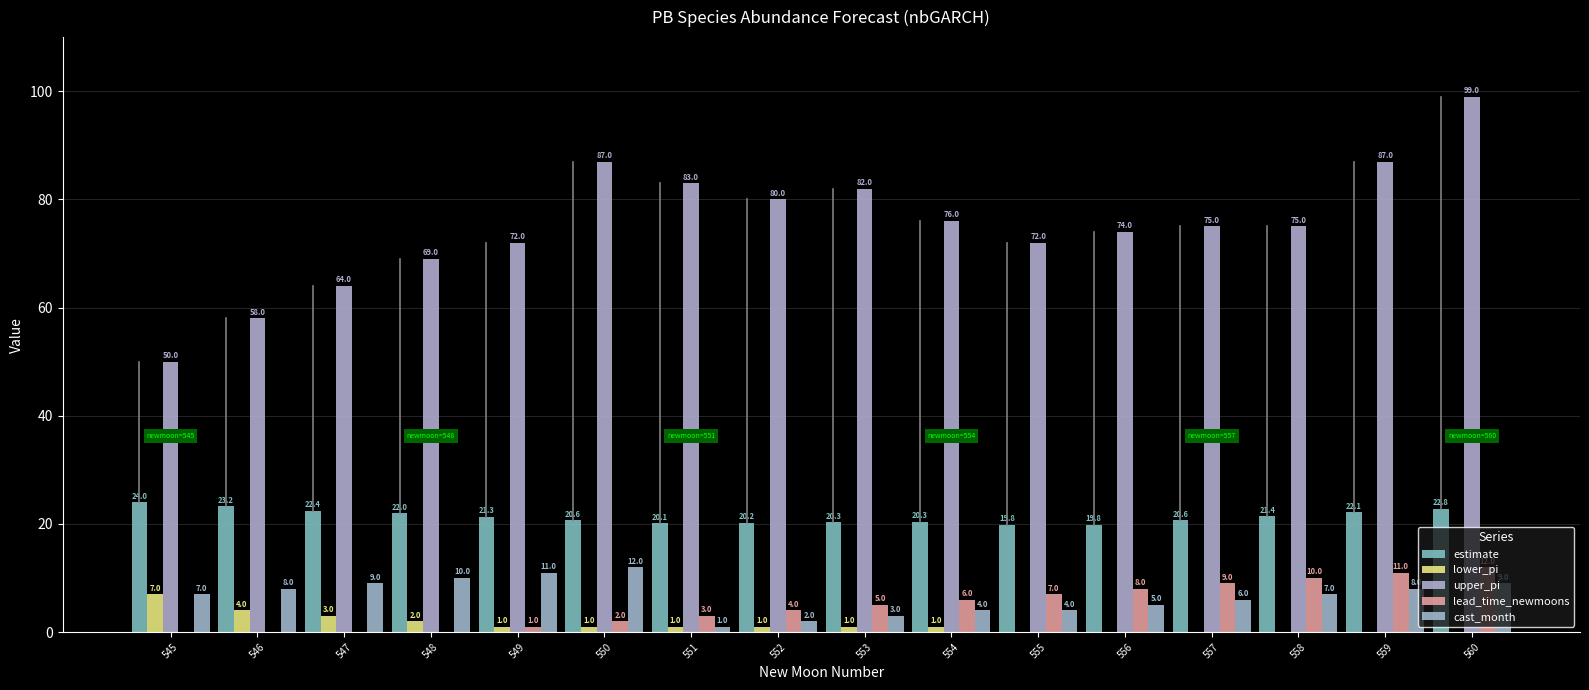

Are the bars horizontal?

No